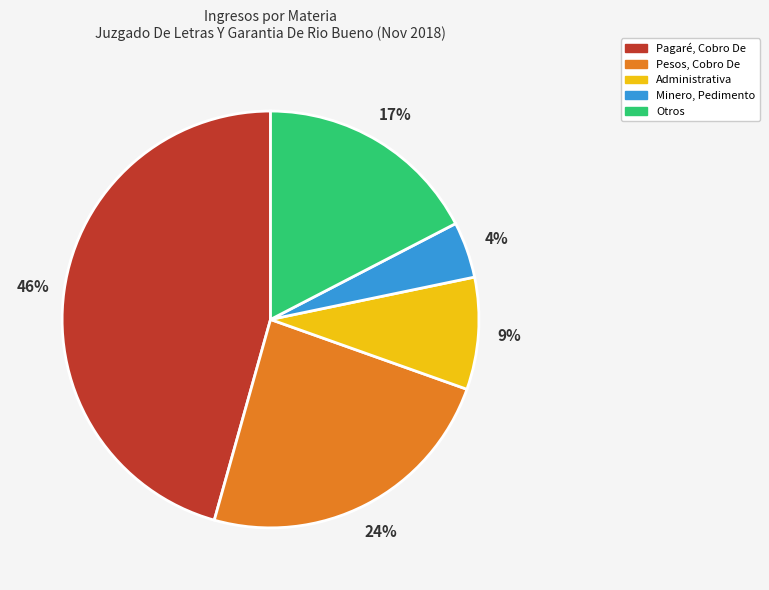

To the nearest percent, what is the average slice percentage?

20%